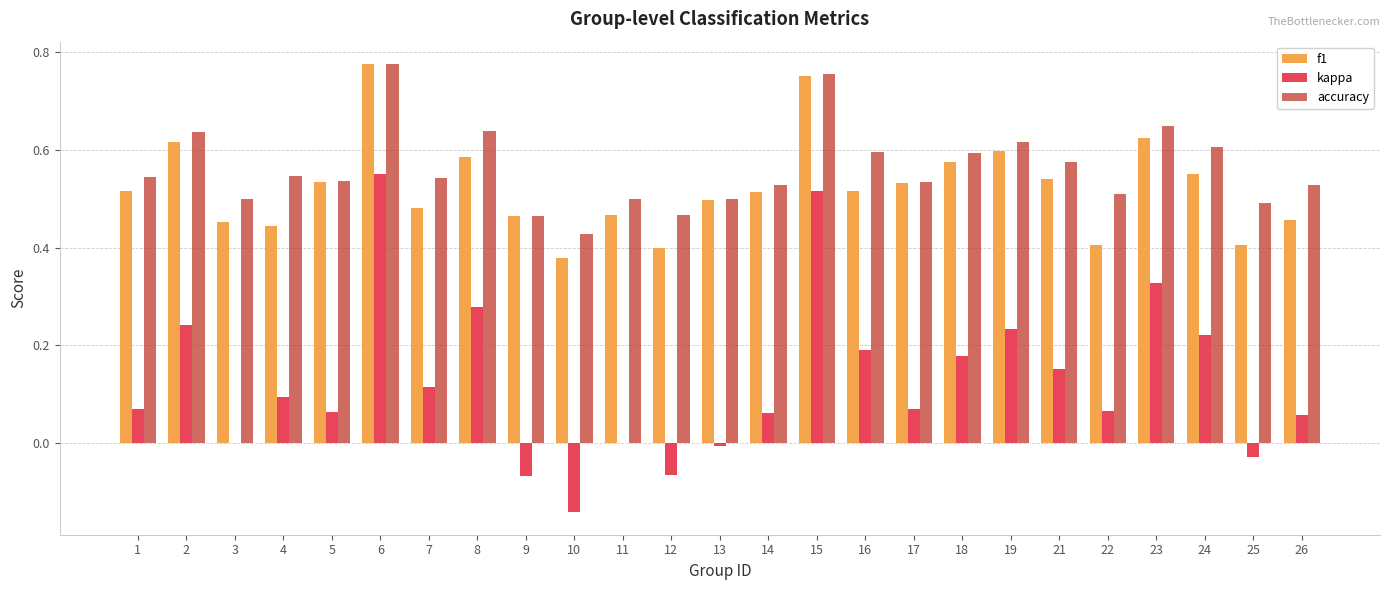

Count the number of categories in the chart.

25